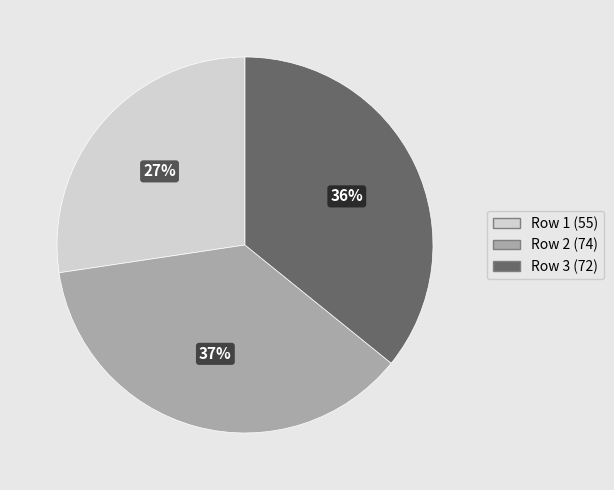

To the nearest percent, what is the average slice percentage?

33%